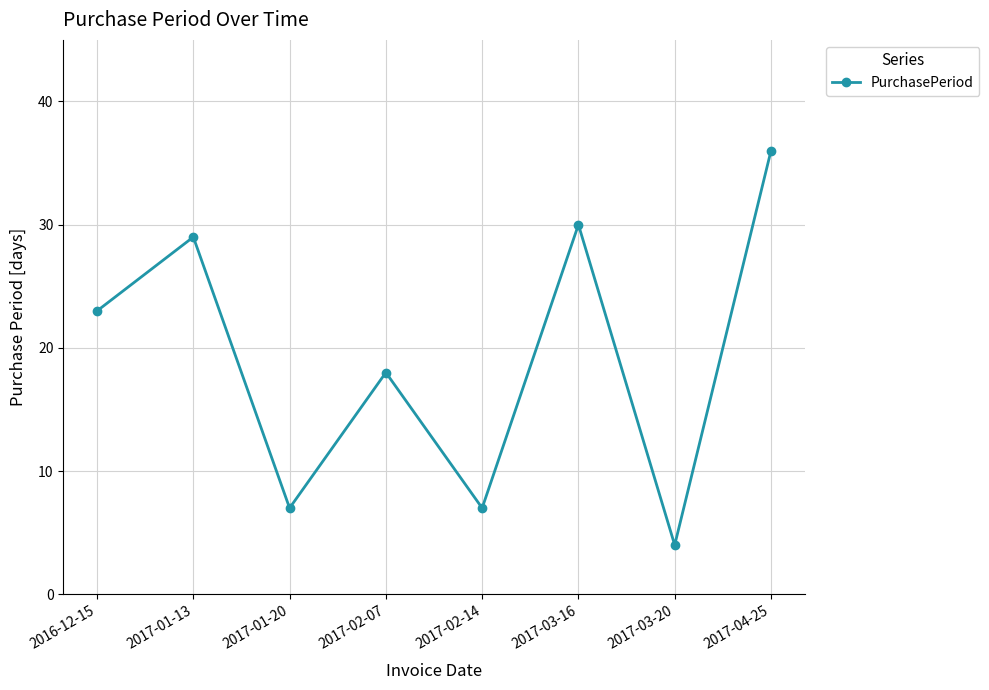

At which category does the data reach its first local peak?

2017-01-13